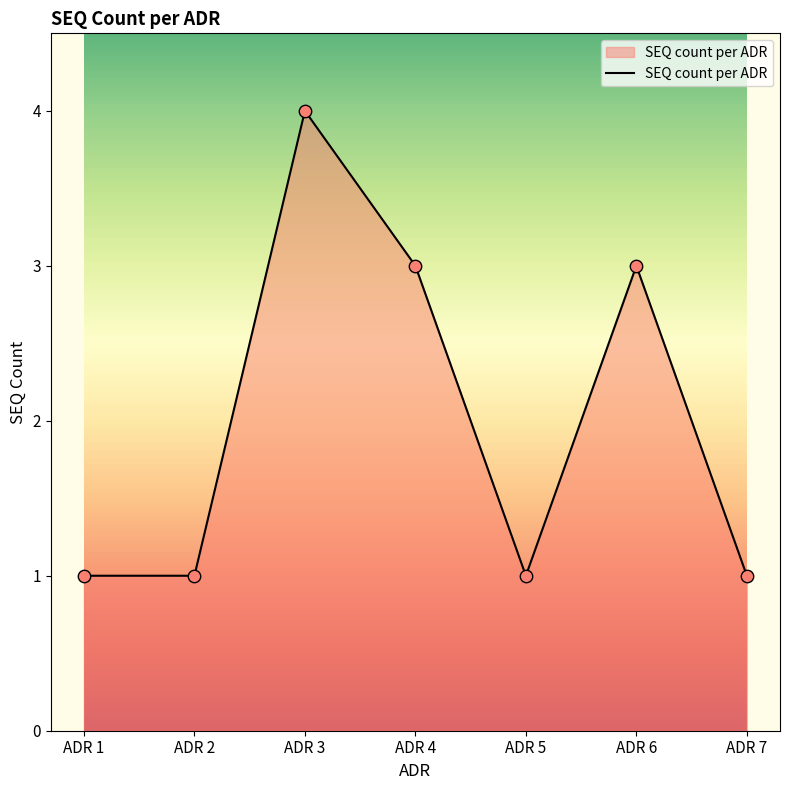

Between ADR 3 and ADR 2, which is larger?

ADR 3